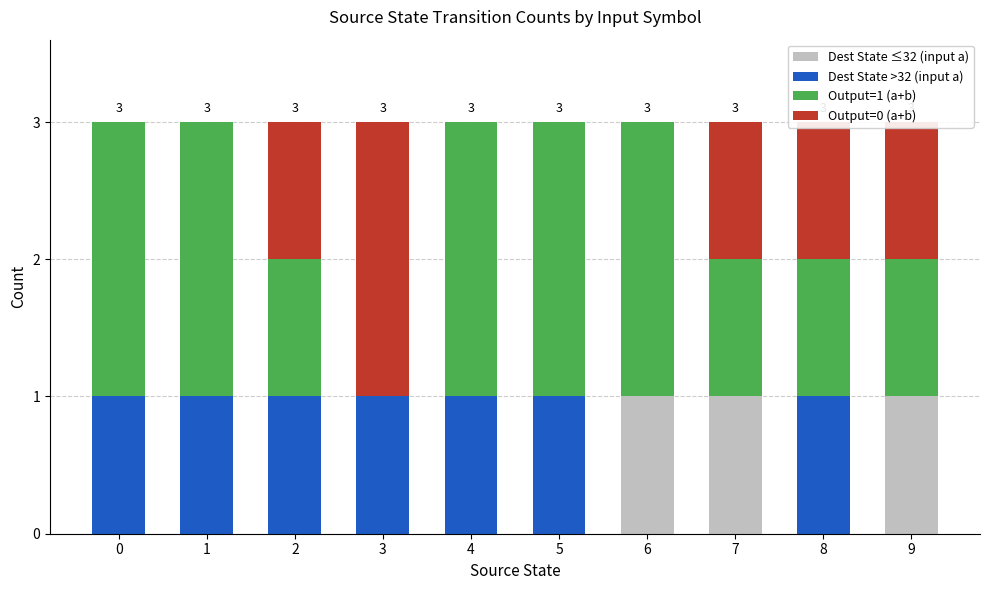

What is the total value across all series at 7?

3